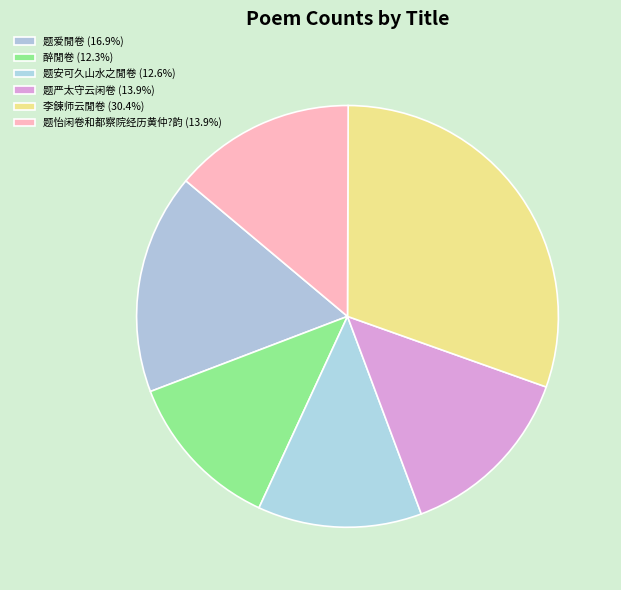

What percentage is the 题爱閒卷 slice, to the nearest percent?

17%